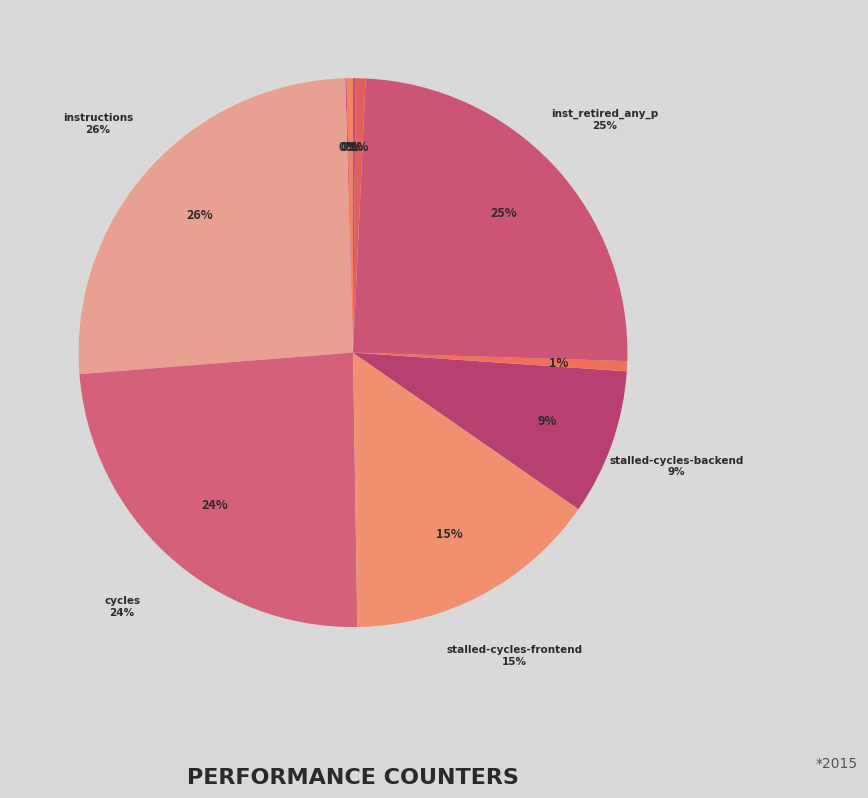

What is the change in value from stalled-cycles-backend to inst_retired_any_p?

+11904257308